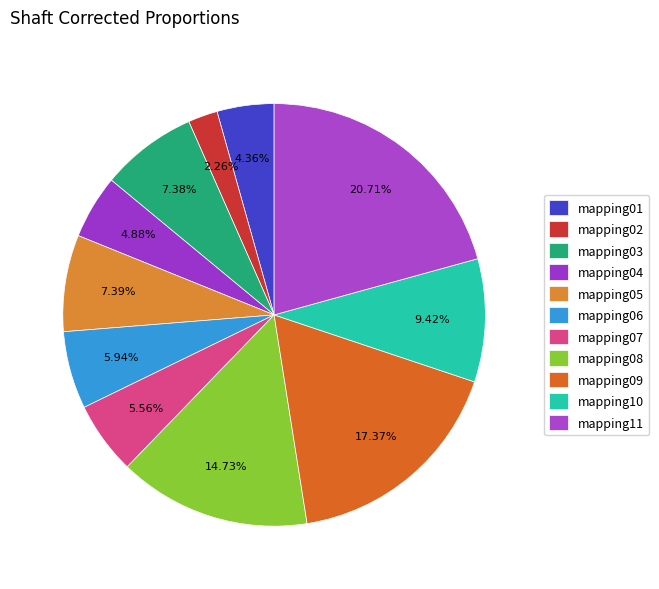

To the nearest percent, what percentage of the pie is mapping03?

7%